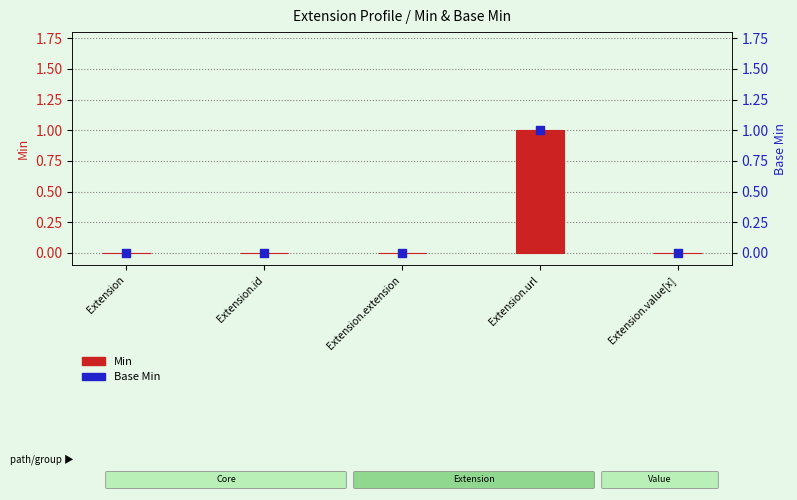

What are all the series names shown in the legend?

Min, Base Min